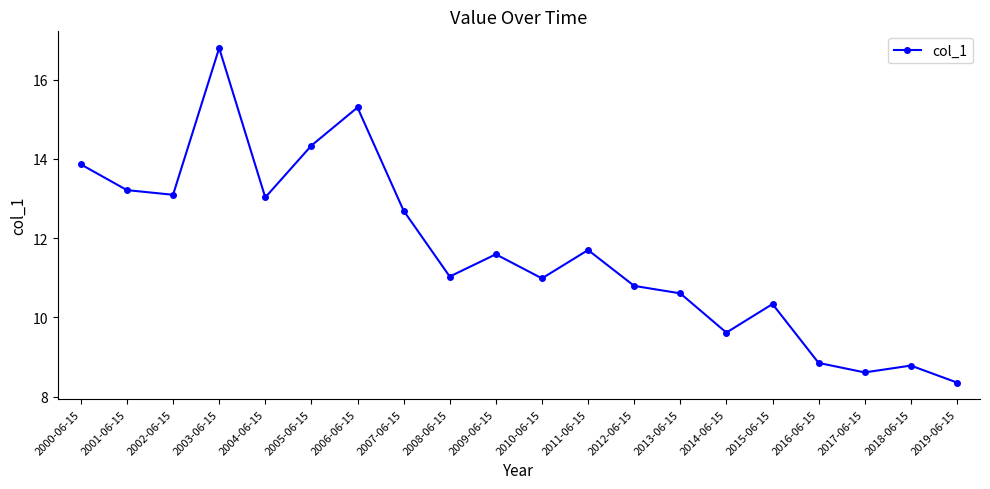

Reading left to right, transcribe all the data shown in this chart.

13.9	13.2	13.1	16.8	13.0	14.3	15.3	12.7	11.0	11.6	11.0	11.7	10.8	10.6	9.6	10.3	8.8	8.6	8.8	8.4